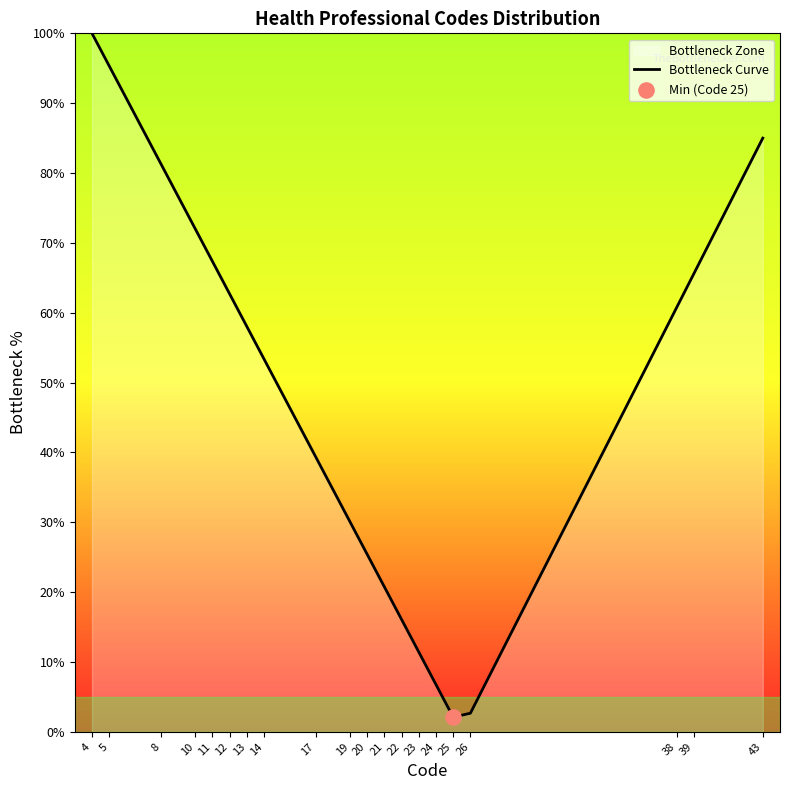

Which has a higher value, 22 or 13?

13